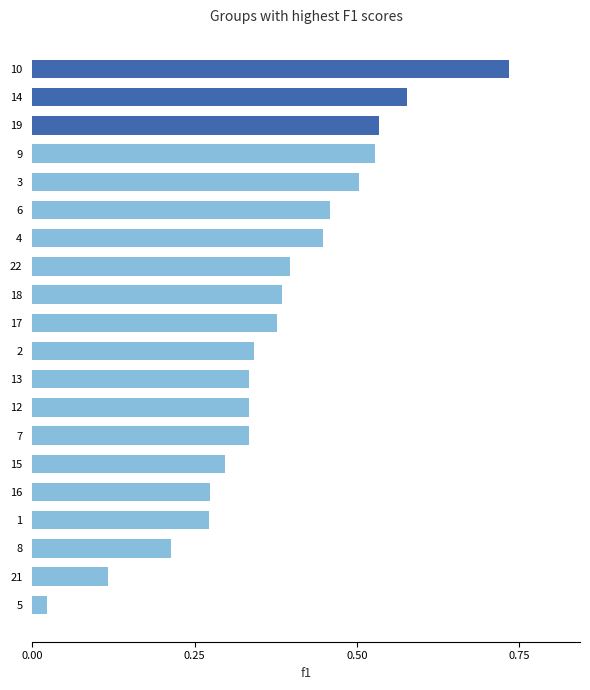

Where is the data nearest to the value 0?

5